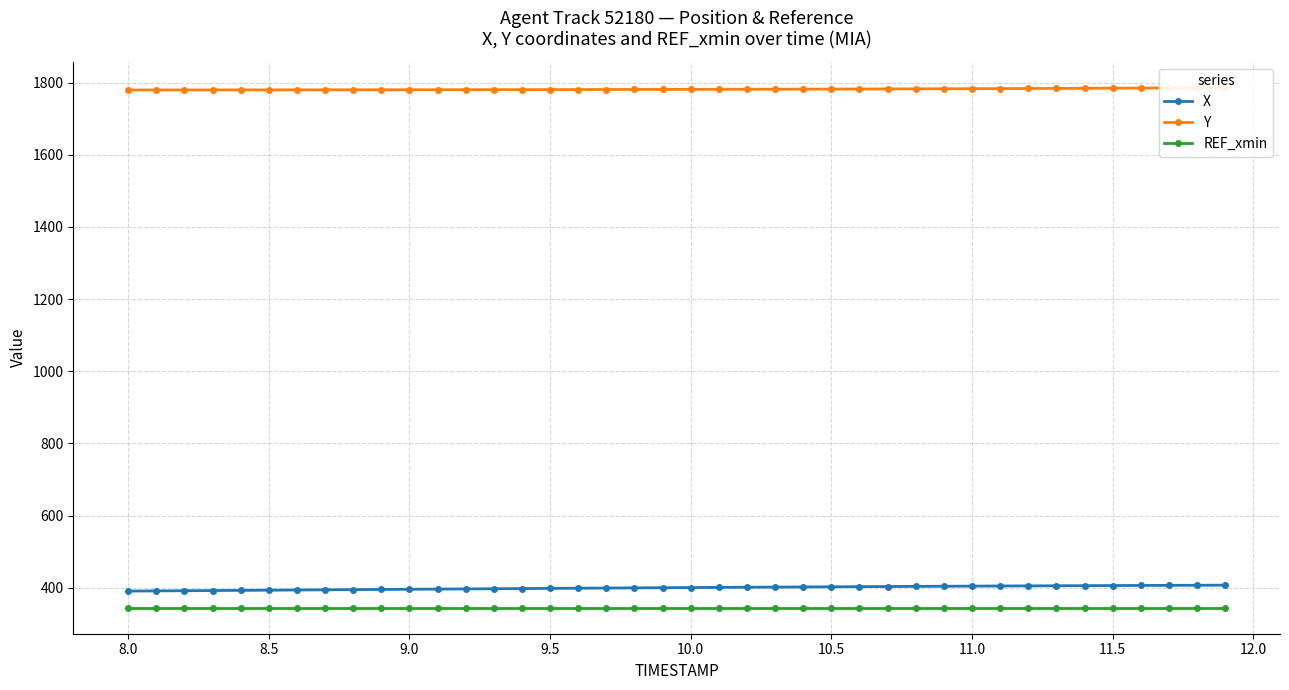

Count the number of categories in the chart.

40